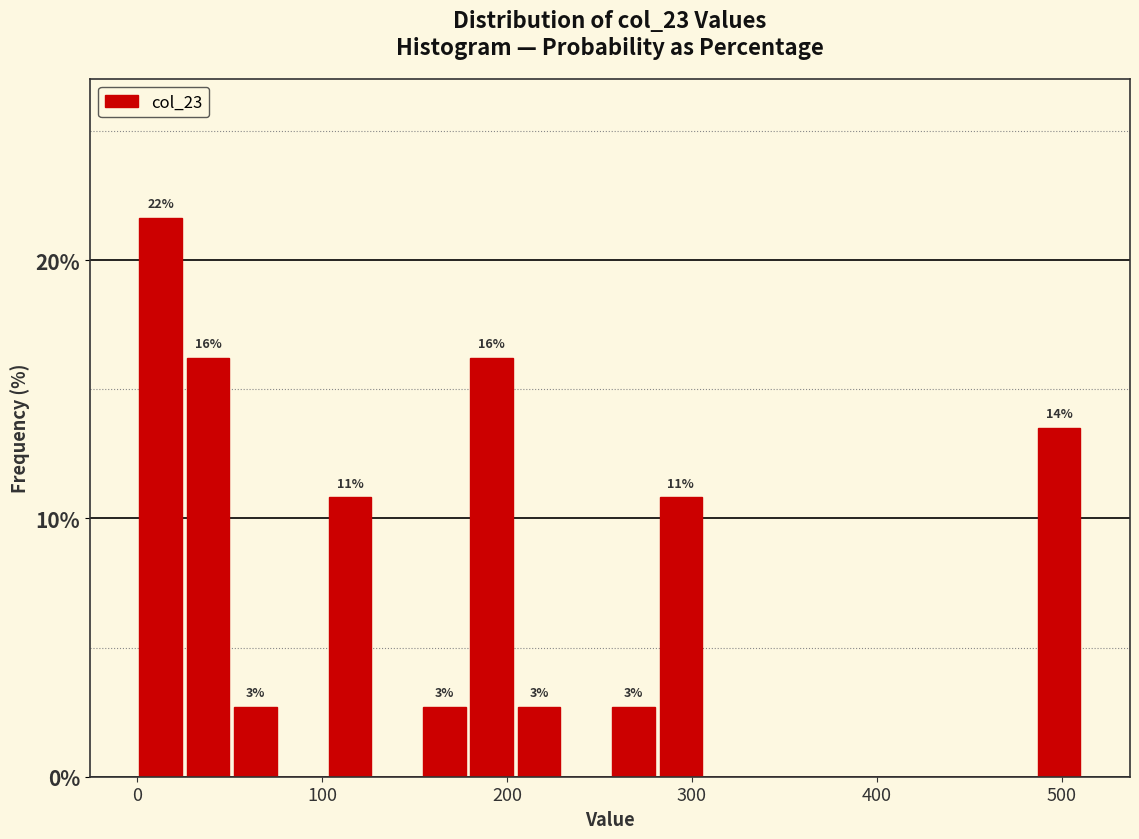

Read against the x-axis, roughly where is the centre of the tallest bar?

10